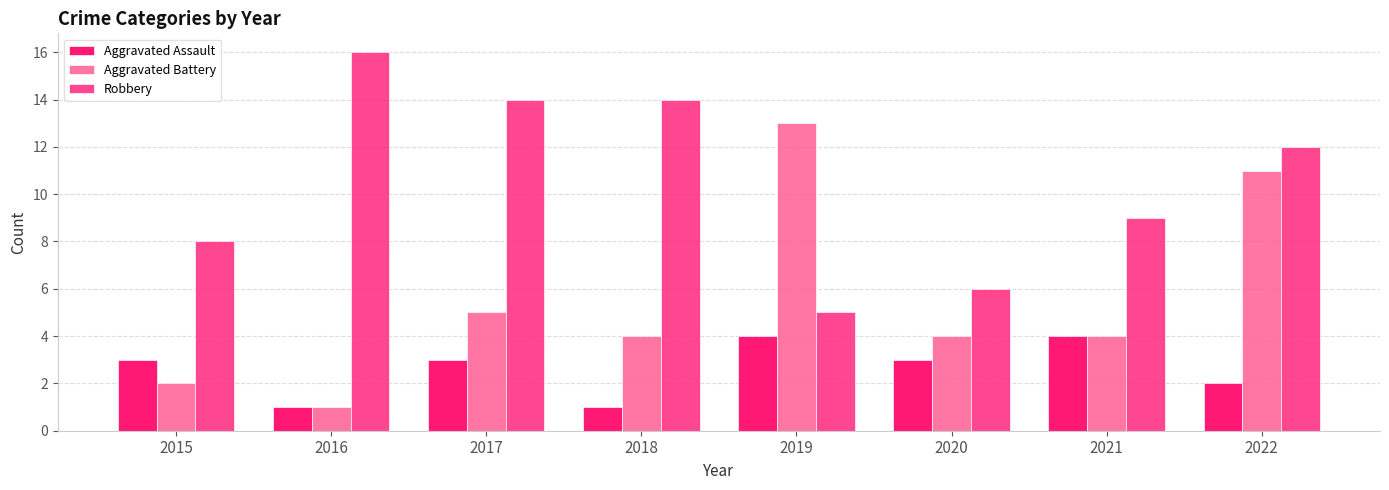

What is the greatest value displayed?

16